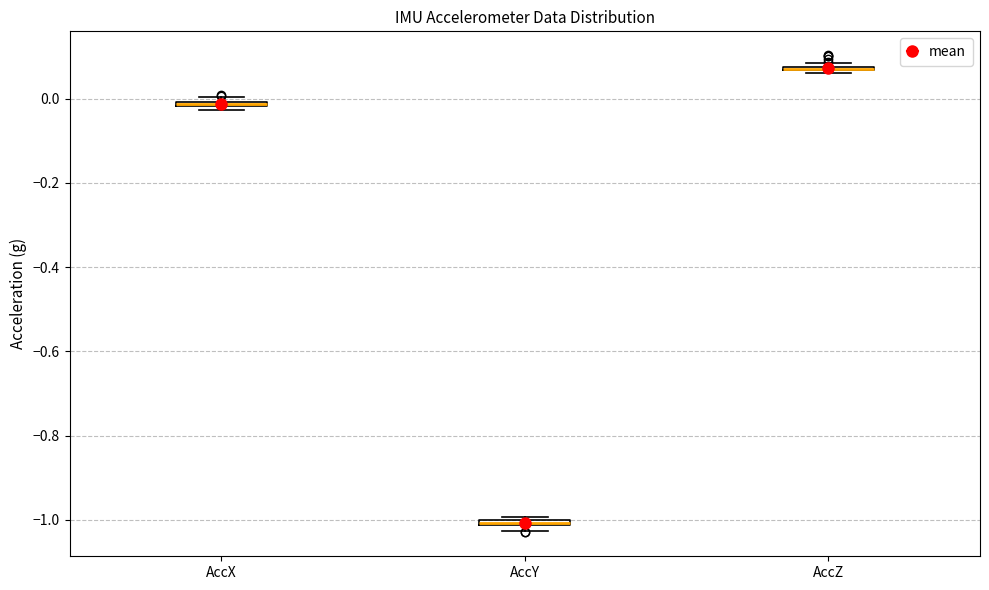

Where is the lower edge of the box for AccY on the y-axis? The values are not printed on the chart, so give them approximately, as read against the axis.

-1.02